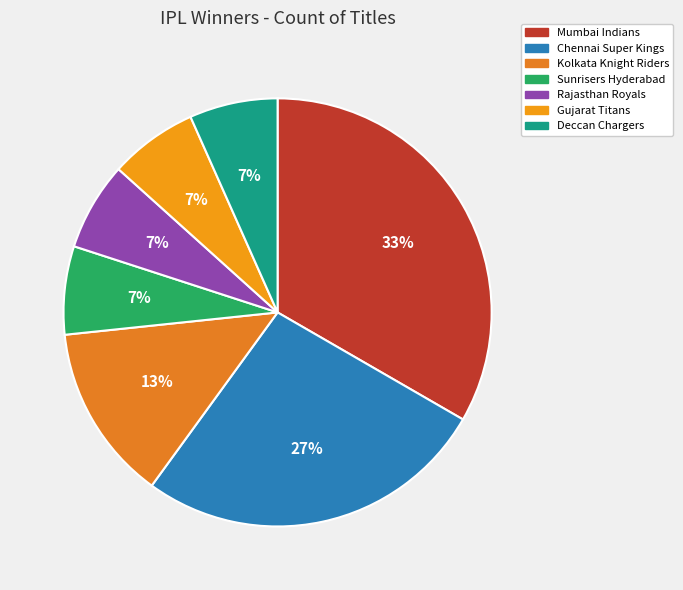

Which has a higher value, Deccan Chargers or Gujarat Titans?

Deccan Chargers